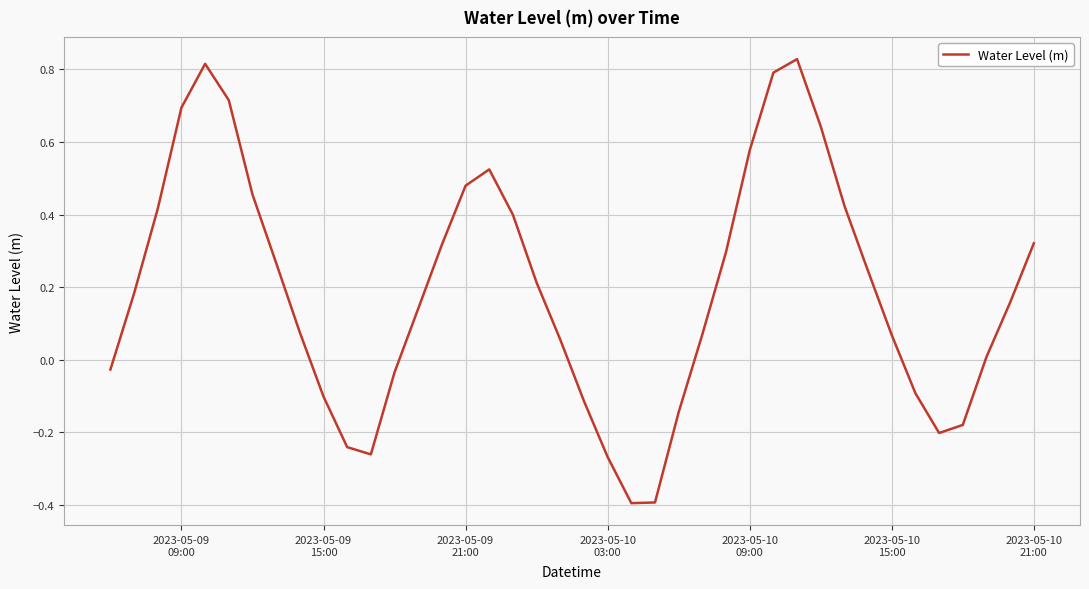

What is the minimum value shown in the chart?

-0.4